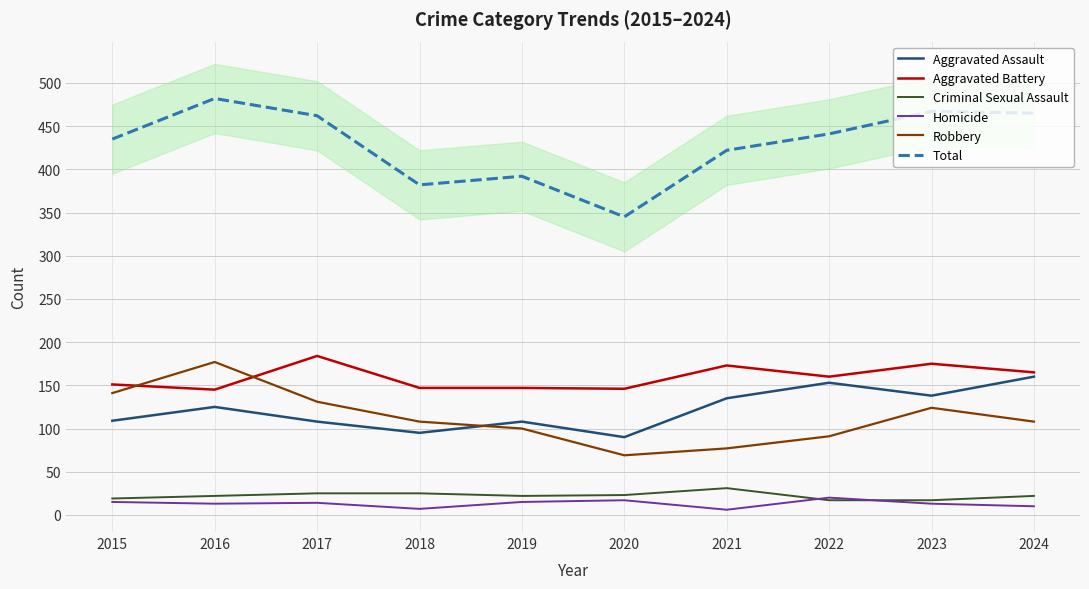

Between which two adjacent categories do Robbery and Aggravated Battery first intersect?

2015 and 2016